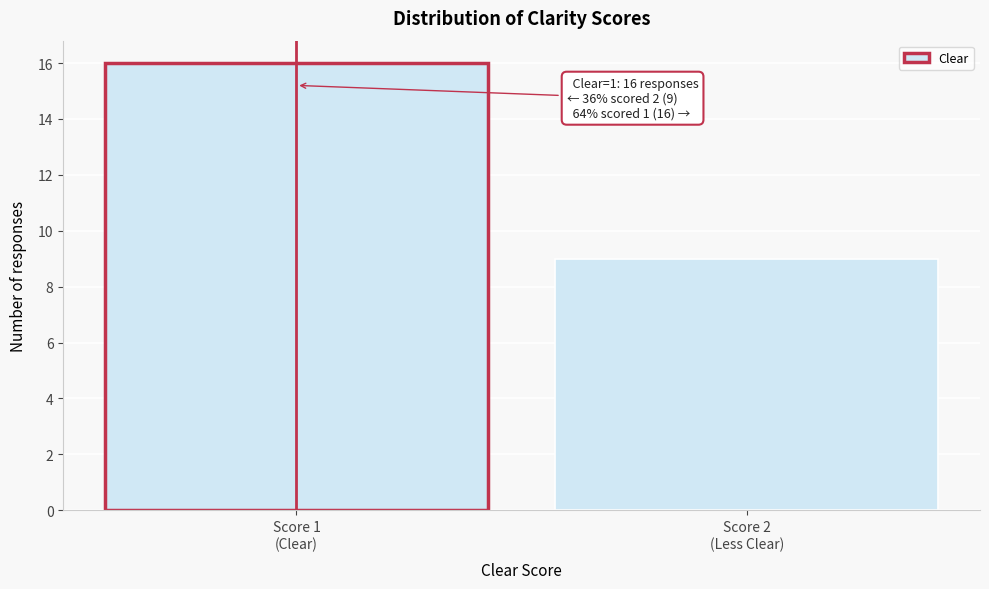

Reading left to right, extract all data points from this chart.

16	9